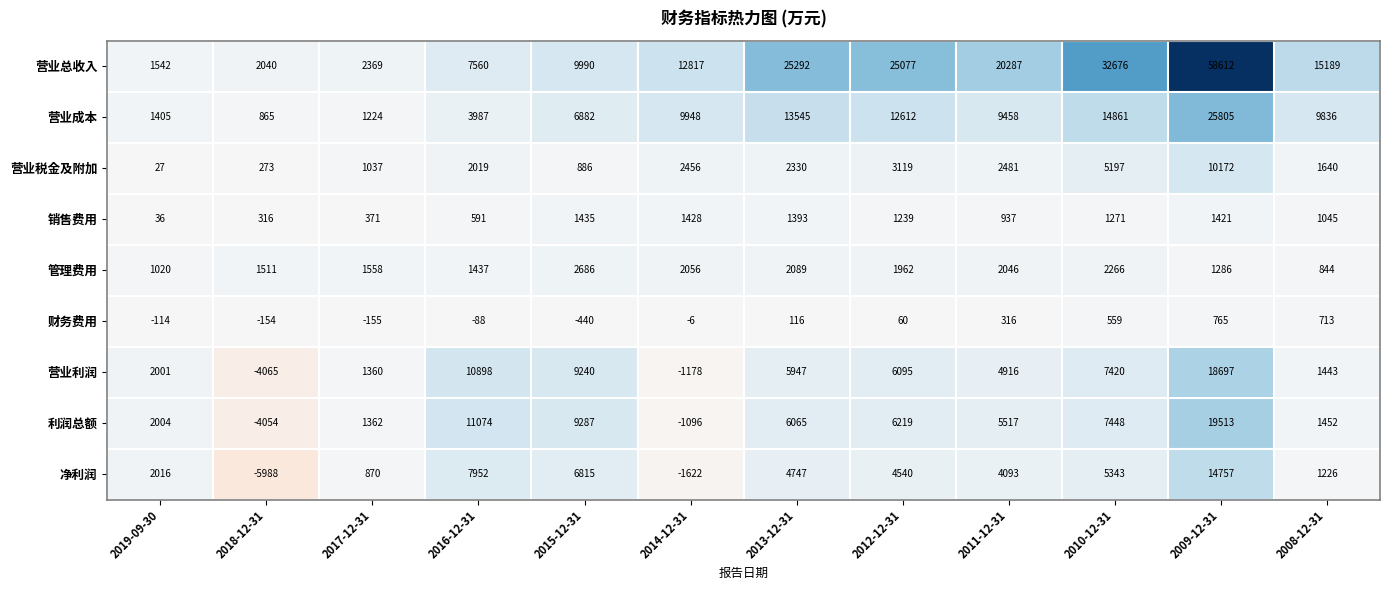

Which series has the largest total across all categories?

营业总收入